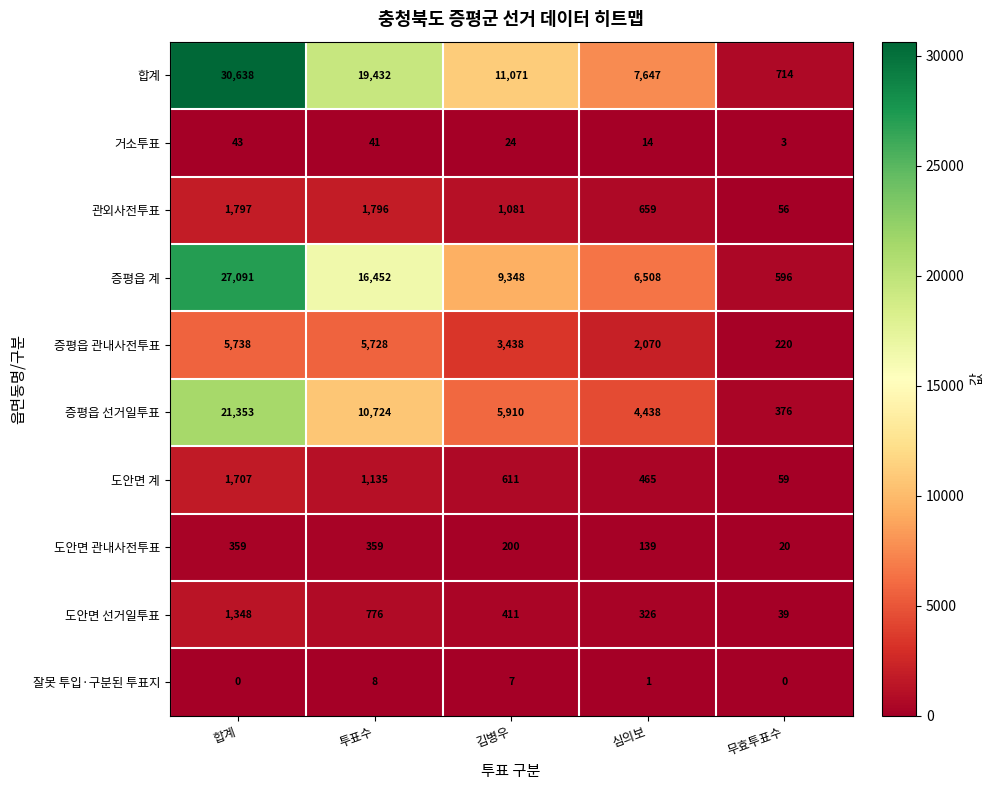

At how many categories does at least one series exceed 3147?

4